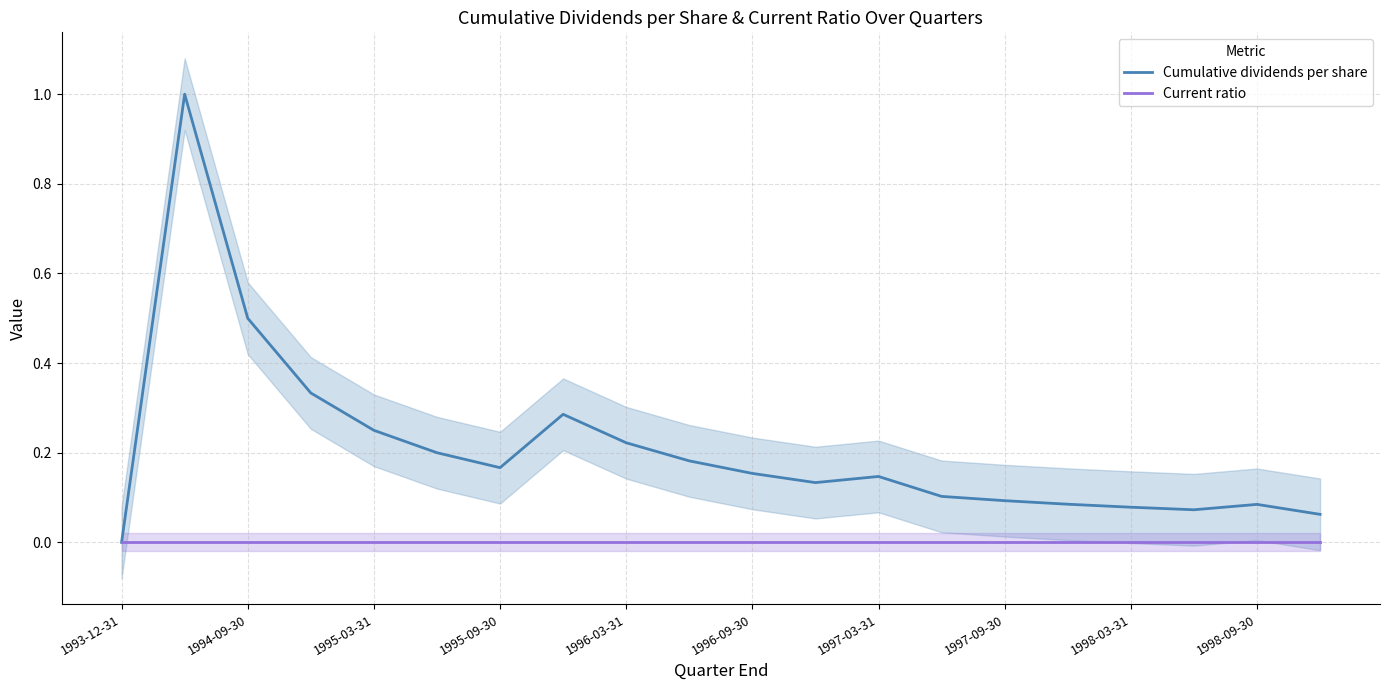

What is the difference between the maximum and minimum values in the Cumulative dividends per share series?

1.0